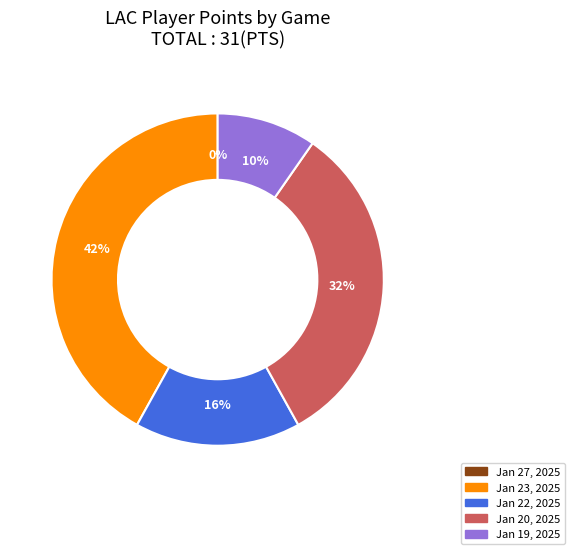

Combined, what portion of the pie is Jan 22, 2025 and Jan 23, 2025?

58.1%